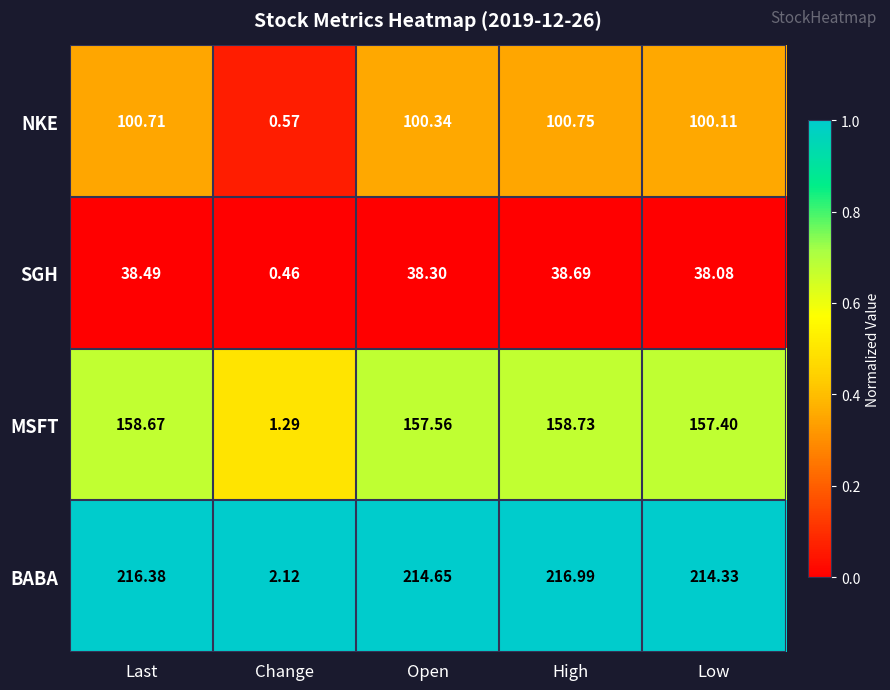

At which label does SGH first exceed 38?

Last